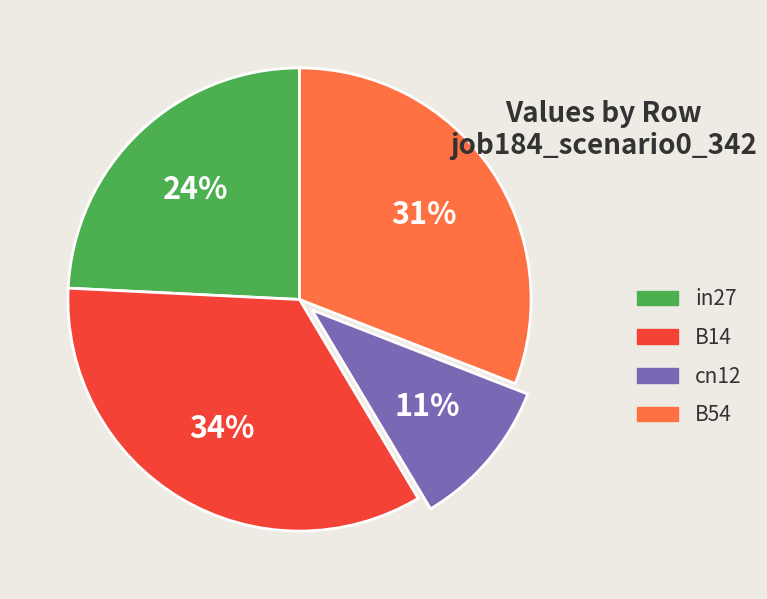

Count the number of slices in the pie.

4